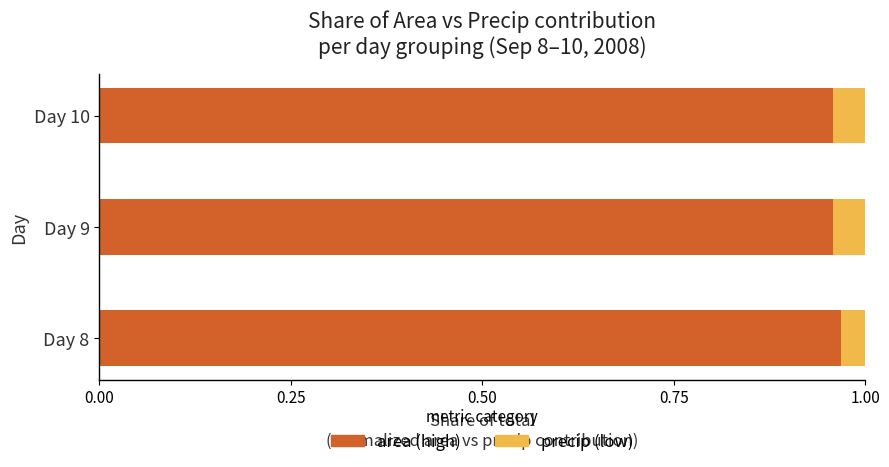

The value of area (high) at Day 10 is 1.3. True or false?

False